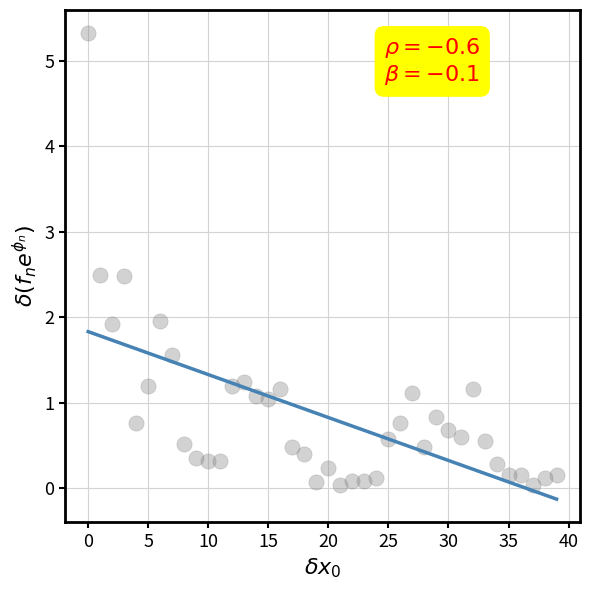

What is the range of Y values (max minus min)?

5.3